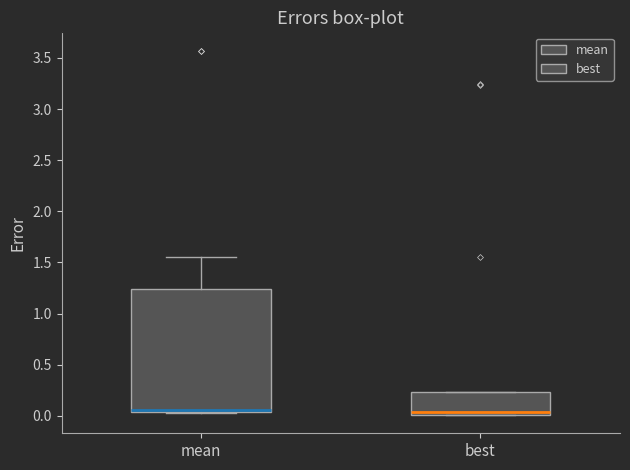

Reading left to right, transcribe this box plot: for each box, give where its median line is, the range the box spans, and where its two whiskers end, as read against the y-axis. The values are not printed on the chart, so give them approximately, as read against the axis.

mean: median 0.05 (just above the box's lower edge), box 0.05 to 1.25, whiskers 0.00 to 1.55
best: median 0.05, box 0.00 to 0.25, whiskers 0.00 to 0.25